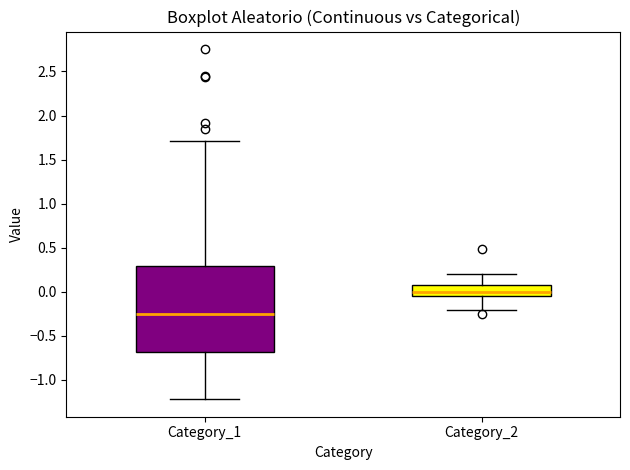

Reading left to right, read every box against the y-axis: the position of its median line, the range the box covers, and the ends of its whiskers. The values are not printed on the chart, so give them approximately, as read against the axis.

Category_1: median -0.25, box -0.70 to 0.30, whiskers -1.20 to 1.70
Category_2: median 0.00, box -0.05 to 0.10, whiskers -0.20 to 0.20